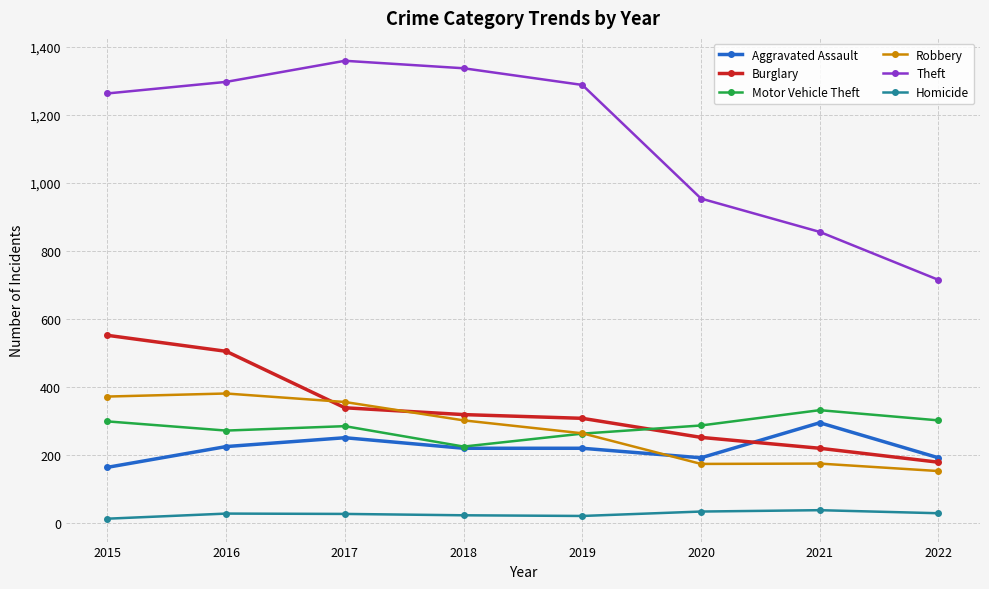

Is the value of Theft at 2019 greater than the value of Aggravated Assault at 2022?

Yes